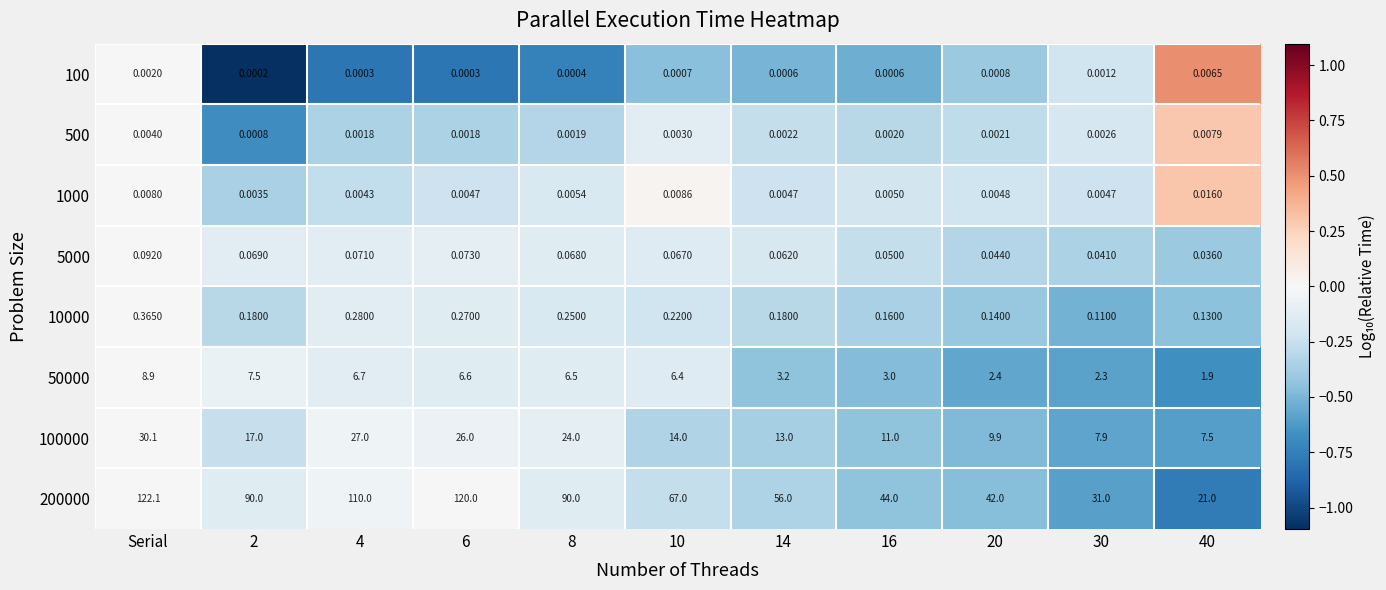

What is the total value across all series at 2?

114.8